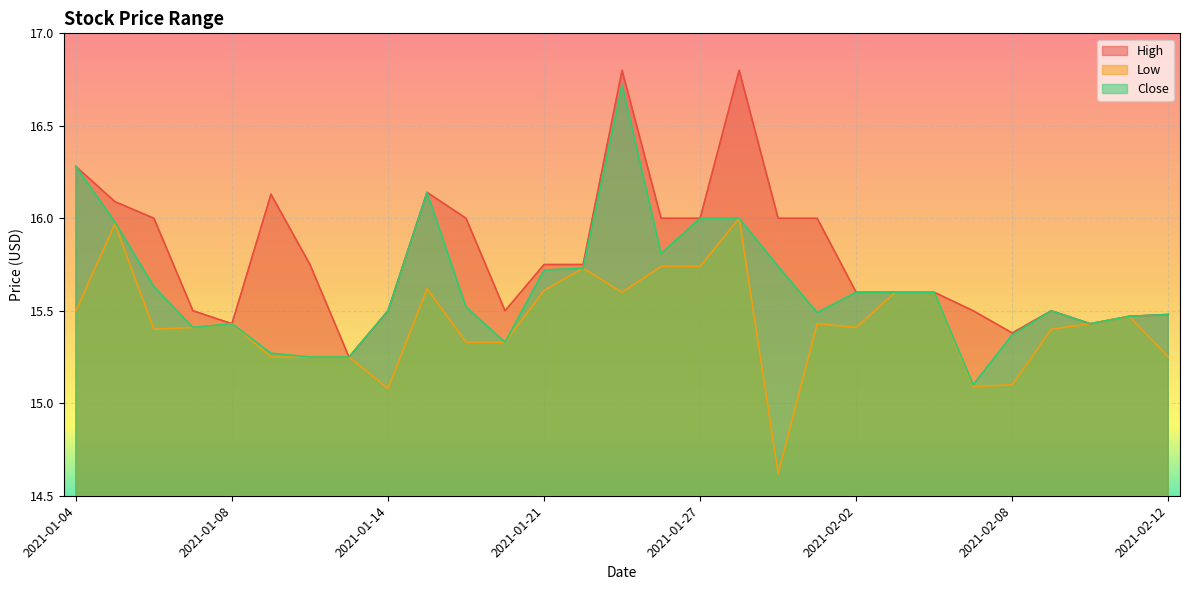

Reading right to left, extract all data points from this chart.

High: 2021-02-12=15.5	2021-02-11=15.5	2021-02-10=15.4	2021-02-09=15.5	2021-02-08=15.4	2021-02-05=15.5	2021-02-04=15.6	2021-02-03=15.6	2021-02-02=15.6	2021-02-01=16.0	2021-01-29=16.0	2021-01-28=16.8	2021-01-27=16.0	2021-01-26=16.0	2021-01-25=16.8	2021-01-22=15.8	2021-01-21=15.8	2021-01-20=15.5	2021-01-19=16.0	2021-01-15=16.1	2021-01-14=15.5	2021-01-13=15.2	2021-01-12=15.8	2021-01-11=16.1	2021-01-08=15.4	2021-01-07=15.5	2021-01-06=16.0	2021-01-05=16.1	2021-01-04=16.3
Low: 2021-02-12=15.2	2021-02-11=15.5	2021-02-10=15.4	2021-02-09=15.4	2021-02-08=15.1	2021-02-05=15.1	2021-02-04=15.6	2021-02-03=15.6	2021-02-02=15.4	2021-02-01=15.4	2021-01-29=14.6	2021-01-28=16.0	2021-01-27=15.7	2021-01-26=15.7	2021-01-25=15.6	2021-01-22=15.7	2021-01-21=15.6	2021-01-20=15.3	2021-01-19=15.3	2021-01-15=15.6	2021-01-14=15.1	2021-01-13=15.2	2021-01-12=15.2	2021-01-11=15.2	2021-01-08=15.4	2021-01-07=15.4	2021-01-06=15.4	2021-01-05=16.0	2021-01-04=15.5
Close: 2021-02-12=15.5	2021-02-11=15.5	2021-02-10=15.4	2021-02-09=15.5	2021-02-08=15.4	2021-02-05=15.1	2021-02-04=15.6	2021-02-03=15.6	2021-02-02=15.6	2021-02-01=15.5	2021-01-29=15.7	2021-01-28=16.0	2021-01-27=16.0	2021-01-26=15.8	2021-01-25=16.7	2021-01-22=15.7	2021-01-21=15.7	2021-01-20=15.3	2021-01-19=15.5	2021-01-15=16.1	2021-01-14=15.5	2021-01-13=15.2	2021-01-12=15.2	2021-01-11=15.3	2021-01-08=15.4	2021-01-07=15.4	2021-01-06=15.6	2021-01-05=16.0	2021-01-04=16.3